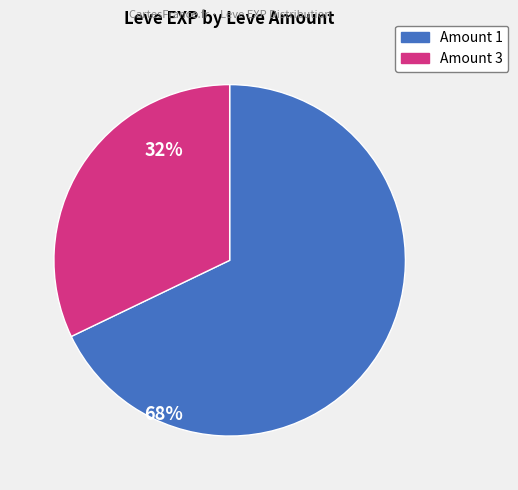

Is there any slice that represents more than half of the pie?

Yes